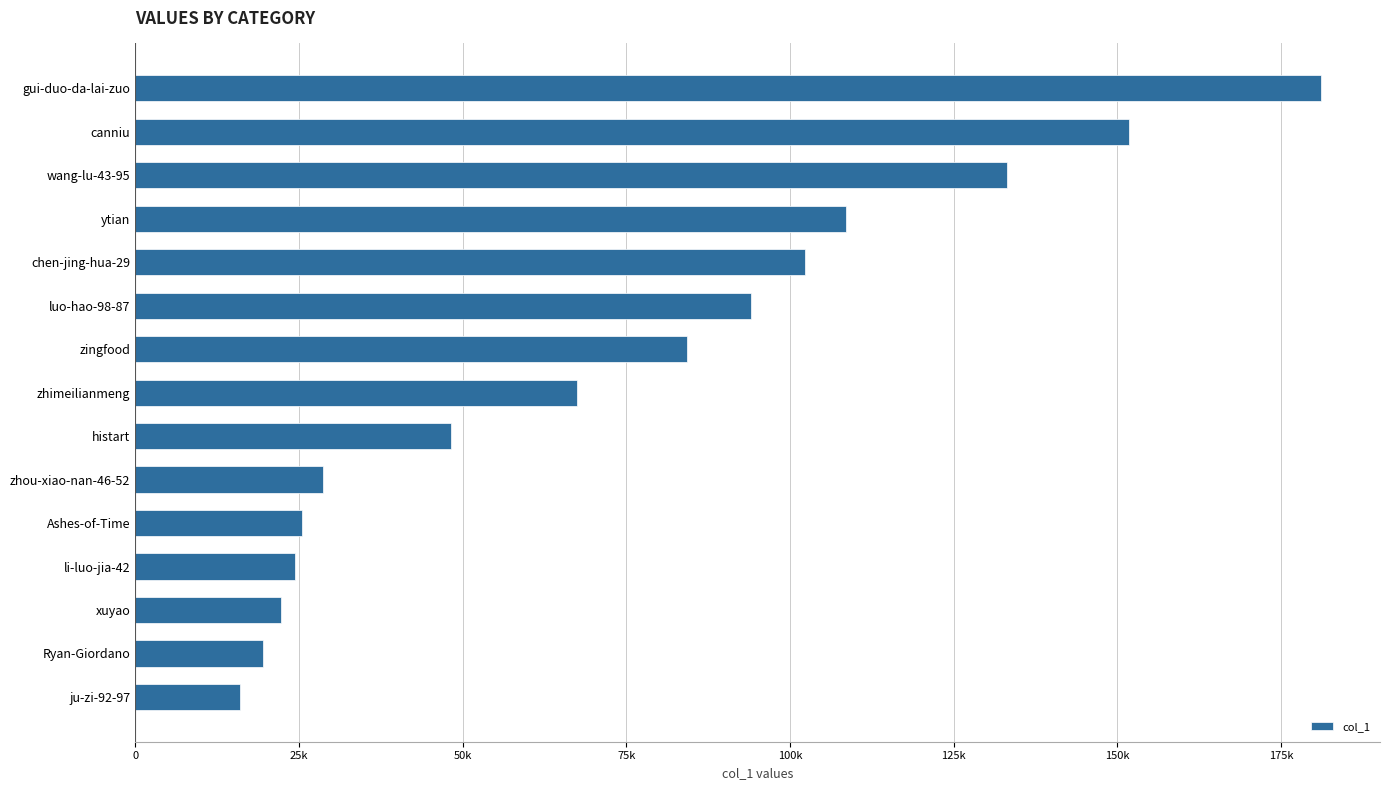

Are the bars horizontal?

Yes